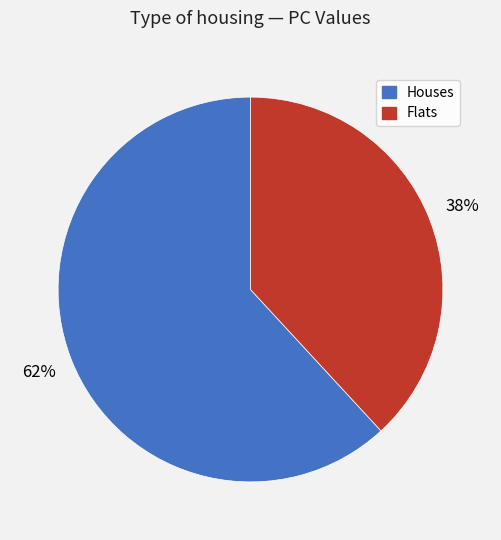

Between Houses and Flats, which is larger?

Houses